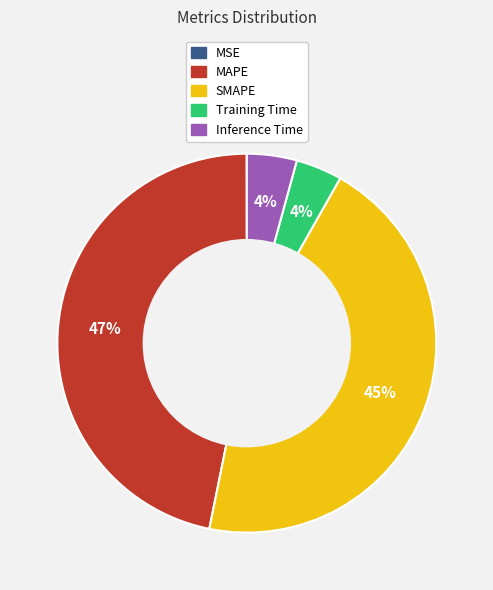

True or false: Inference Time accounts for 4% of the total.

True